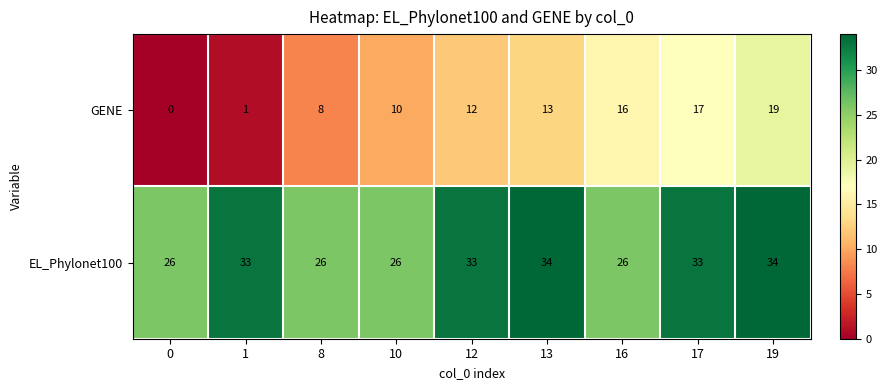

List the series in order of their overall mean, highest first.

EL_Phylonet100, GENE